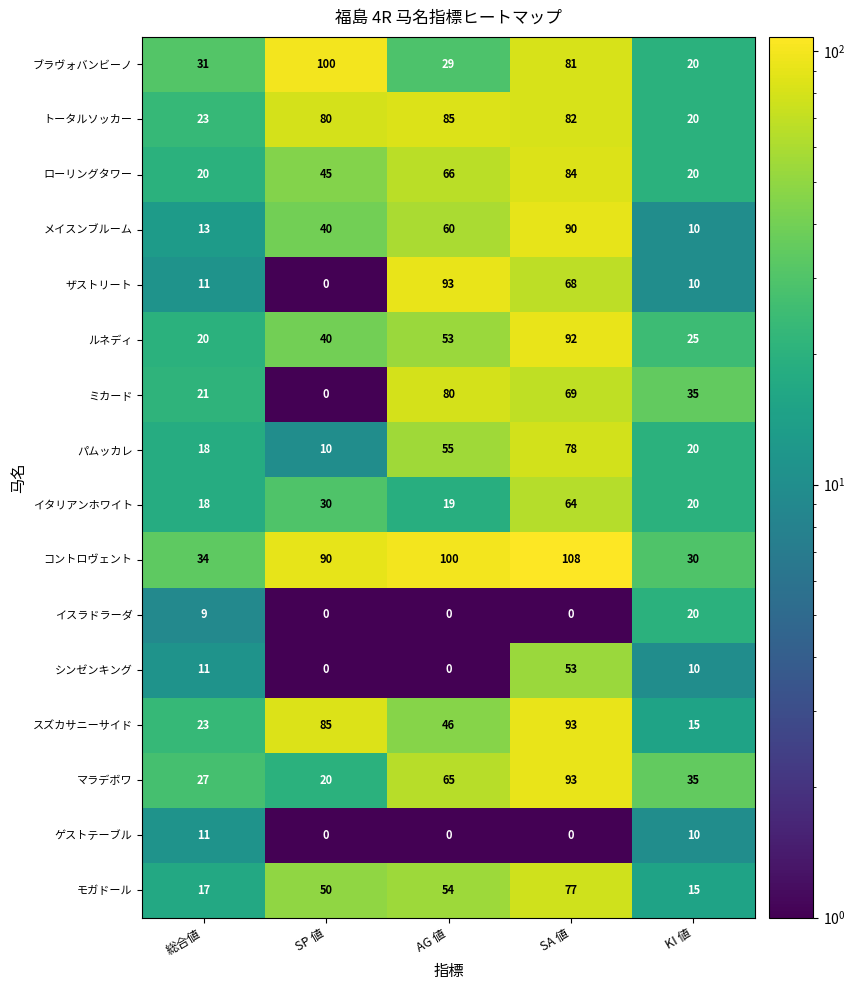

What is the sum of the イタリアンホワイト values at SA 値 and AG 値?

83